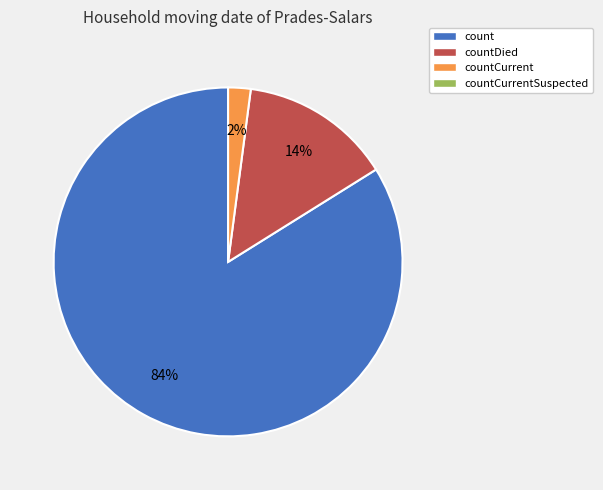

Is there a majority slice in this chart?

Yes